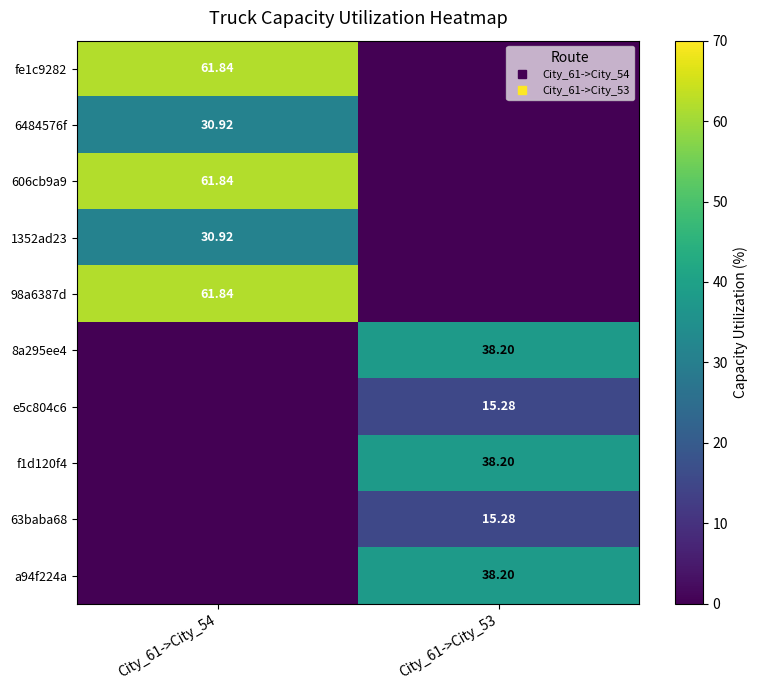

At which label is 1352ad23 closest to 15?

City_61->City_53